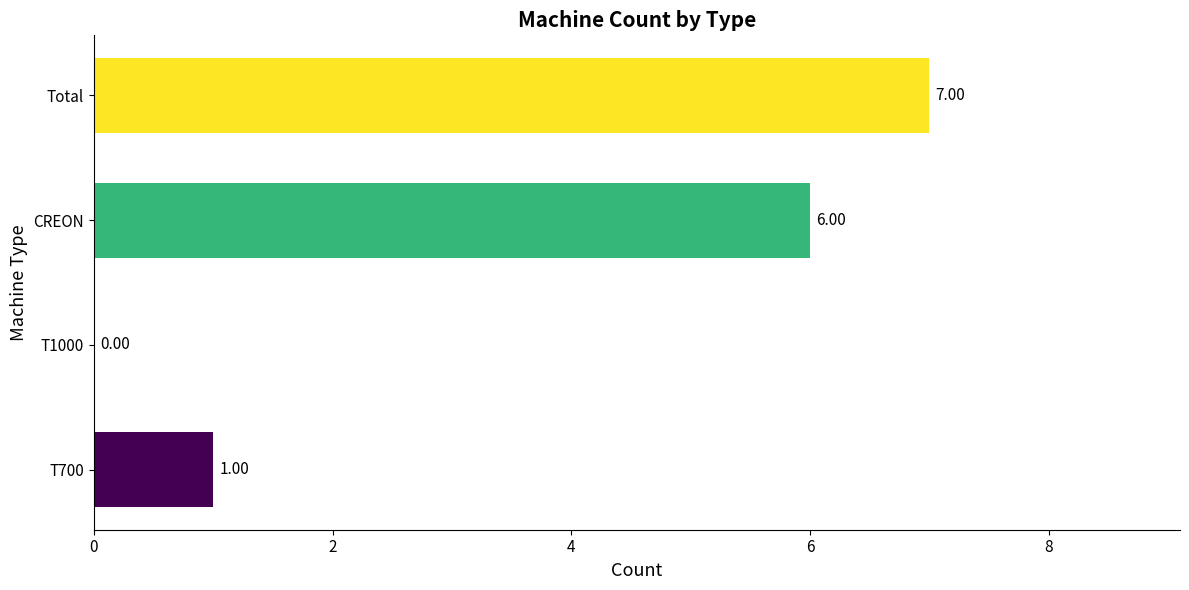

Between Total and T1000, which is larger?

Total